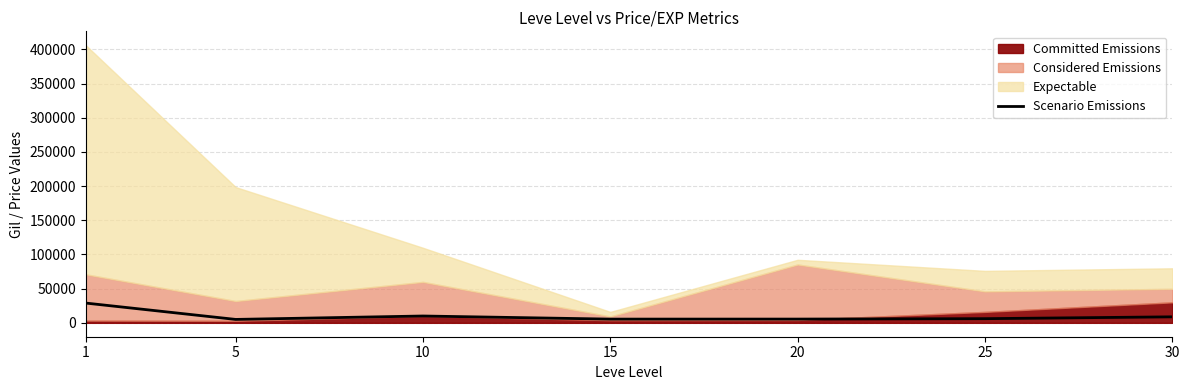

What is the highest value of the Scenario Emissions series?

28920